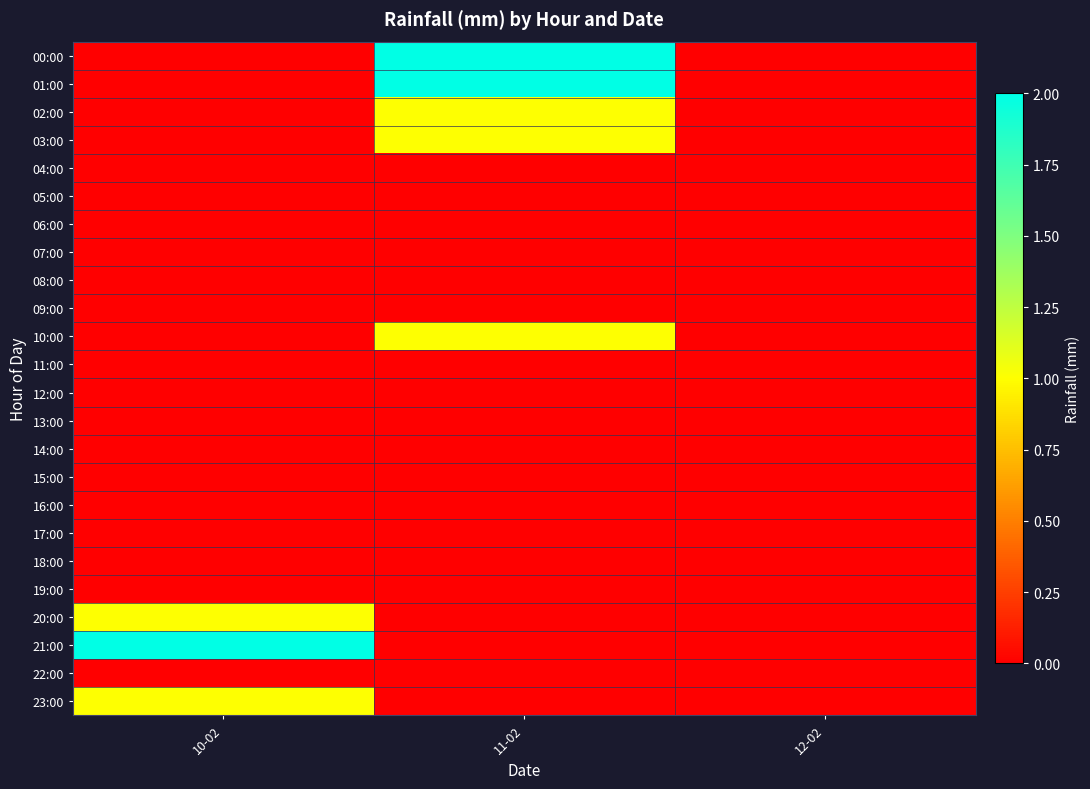

What is the maximum value shown in the chart?

2